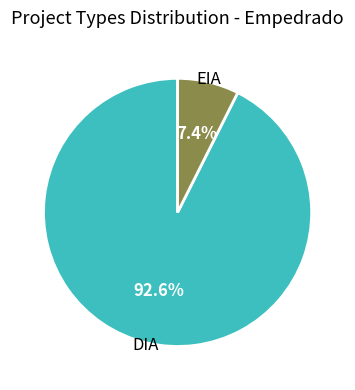

Does any single category account for the majority?

Yes